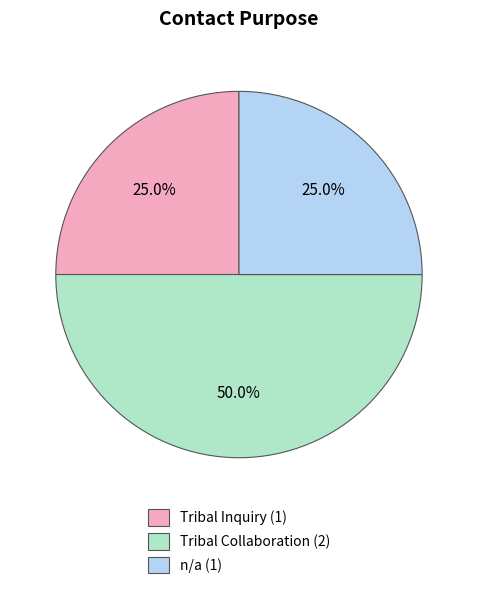

To the nearest percent, what is the difference between the largest and smallest slice percentages?

25%